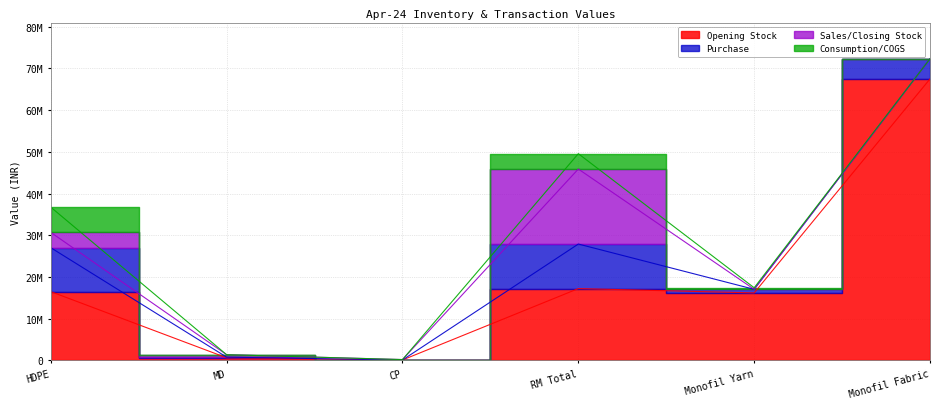

What is the sum of the Purchase values at RM Total and HDPE?

21208221